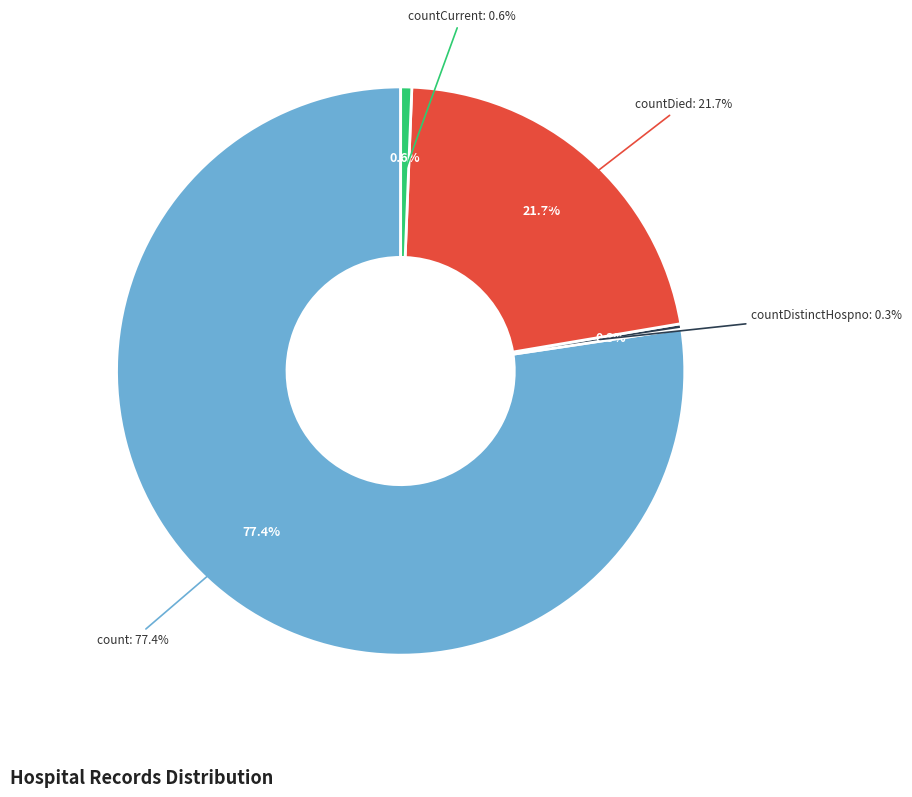

To the nearest percent, what is the combined percentage of countDied and countCurrent?

22%